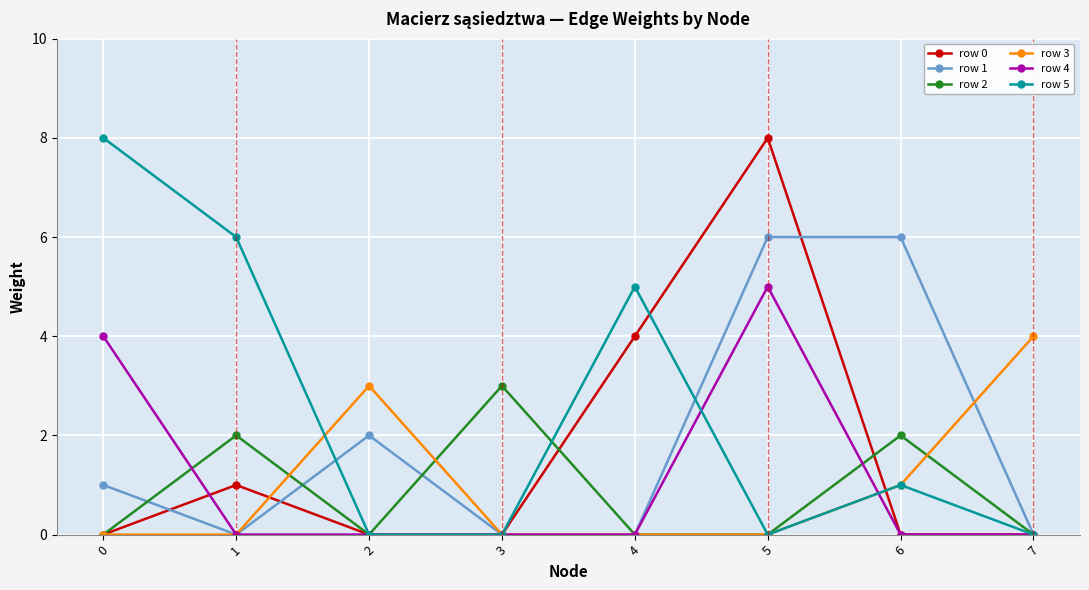

True or false: row 0 has more than 1 points higher than both neighbors.

True